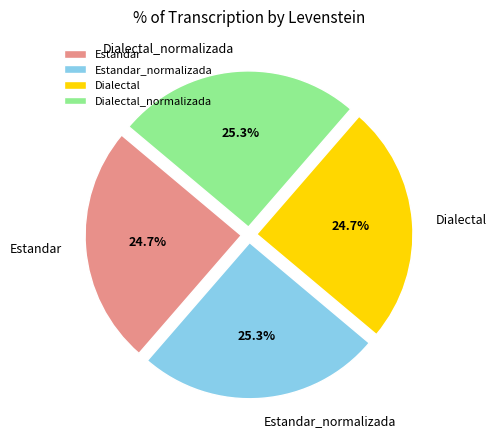

Does any single category account for the majority?

No